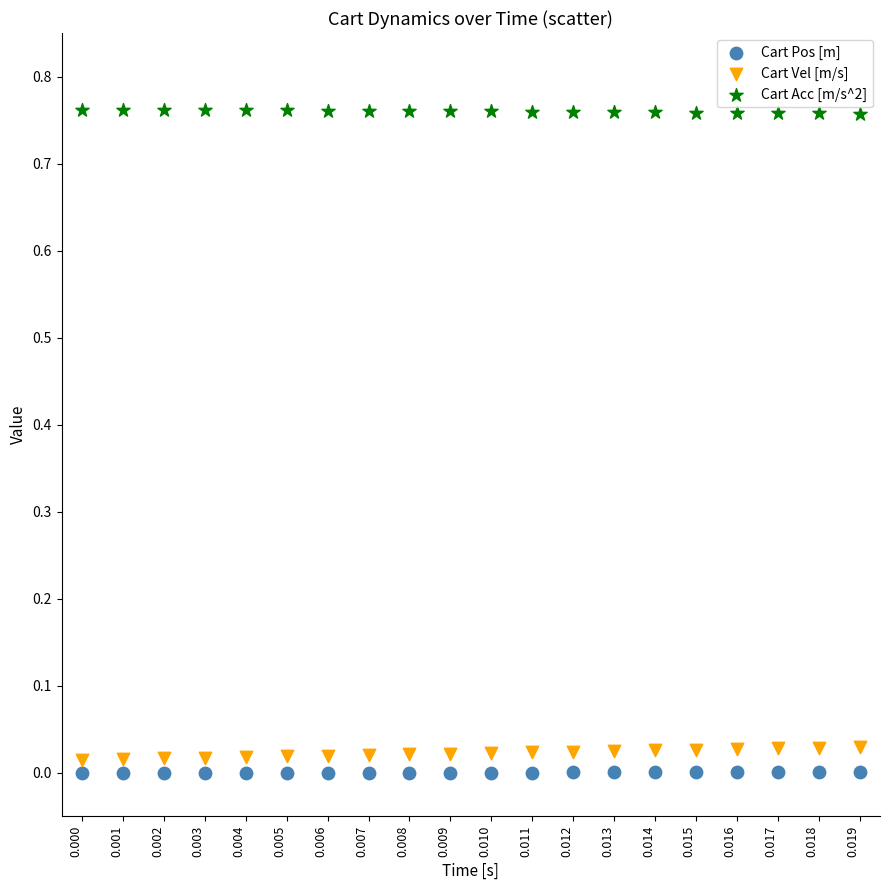

Which series contains the highest Y value?

Cart Acc [m/s^2]